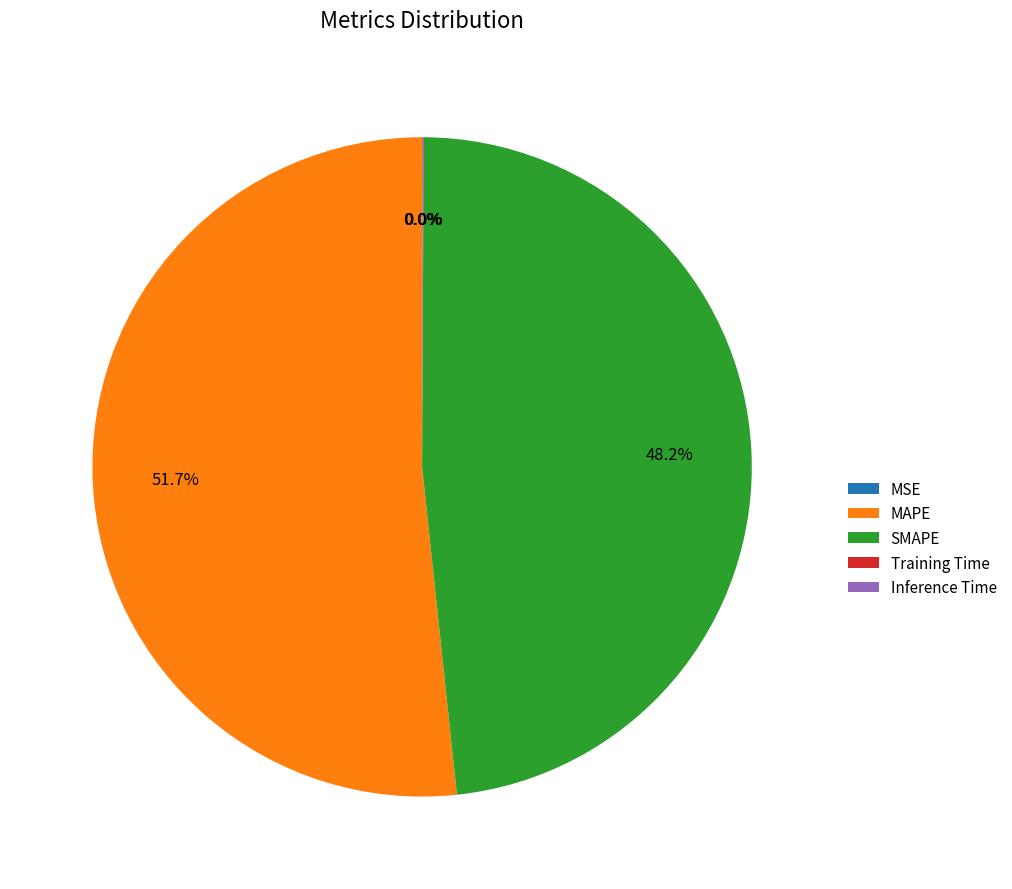

Which category has the biggest portion of the pie?

MAPE